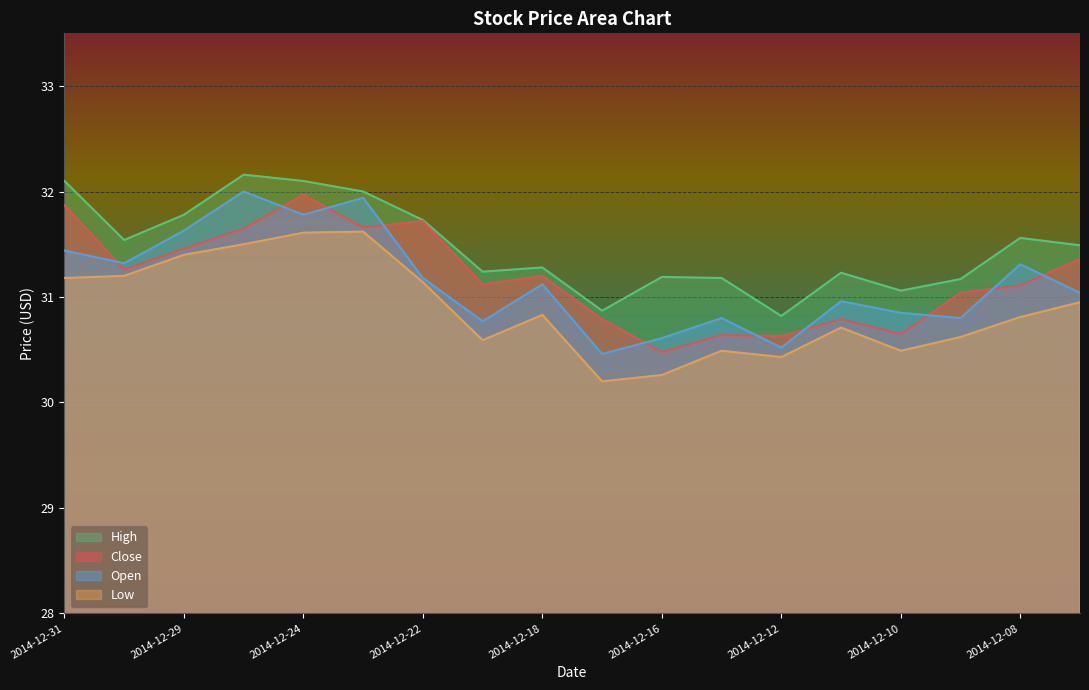

Reading right to left, transcribe all the data shown in this chart.

Close: 2014-12-05=31.4	2014-12-08=31.1	2014-12-09=31.0	2014-12-10=30.6	2014-12-11=30.8	2014-12-12=30.6	2014-12-15=30.6	2014-12-16=30.5	2014-12-17=30.8	2014-12-18=31.2	2014-12-19=31.1	2014-12-22=31.7	2014-12-23=31.7	2014-12-24=32.0	2014-12-26=31.6	2014-12-29=31.5	2014-12-30=31.3	2014-12-31=31.9
Open: 2014-12-05=31.0	2014-12-08=31.3	2014-12-09=30.8	2014-12-10=30.9	2014-12-11=31.0	2014-12-12=30.5	2014-12-15=30.8	2014-12-16=30.6	2014-12-17=30.5	2014-12-18=31.1	2014-12-19=30.8	2014-12-22=31.2	2014-12-23=31.9	2014-12-24=31.8	2014-12-26=32.0	2014-12-29=31.6	2014-12-30=31.3	2014-12-31=31.4
High: 2014-12-05=31.5	2014-12-08=31.6	2014-12-09=31.2	2014-12-10=31.1	2014-12-11=31.2	2014-12-12=30.8	2014-12-15=31.2	2014-12-16=31.2	2014-12-17=30.9	2014-12-18=31.3	2014-12-19=31.2	2014-12-22=31.7	2014-12-23=32.0	2014-12-24=32.1	2014-12-26=32.2	2014-12-29=31.8	2014-12-30=31.5	2014-12-31=32.1
Low: 2014-12-05=30.9	2014-12-08=30.8	2014-12-09=30.6	2014-12-10=30.5	2014-12-11=30.7	2014-12-12=30.4	2014-12-15=30.5	2014-12-16=30.3	2014-12-17=30.2	2014-12-18=30.8	2014-12-19=30.6	2014-12-22=31.1	2014-12-23=31.6	2014-12-24=31.6	2014-12-26=31.5	2014-12-29=31.4	2014-12-30=31.2	2014-12-31=31.2